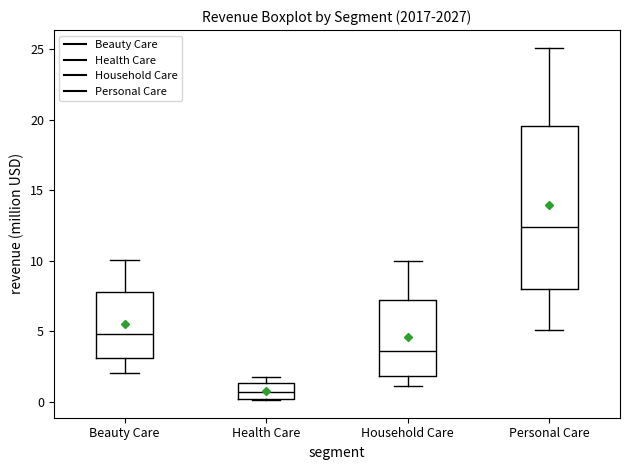

Where is the upper edge of the box for Health Care on the y-axis? The values are not printed on the chart, so give them approximately, as read against the axis.

1.5